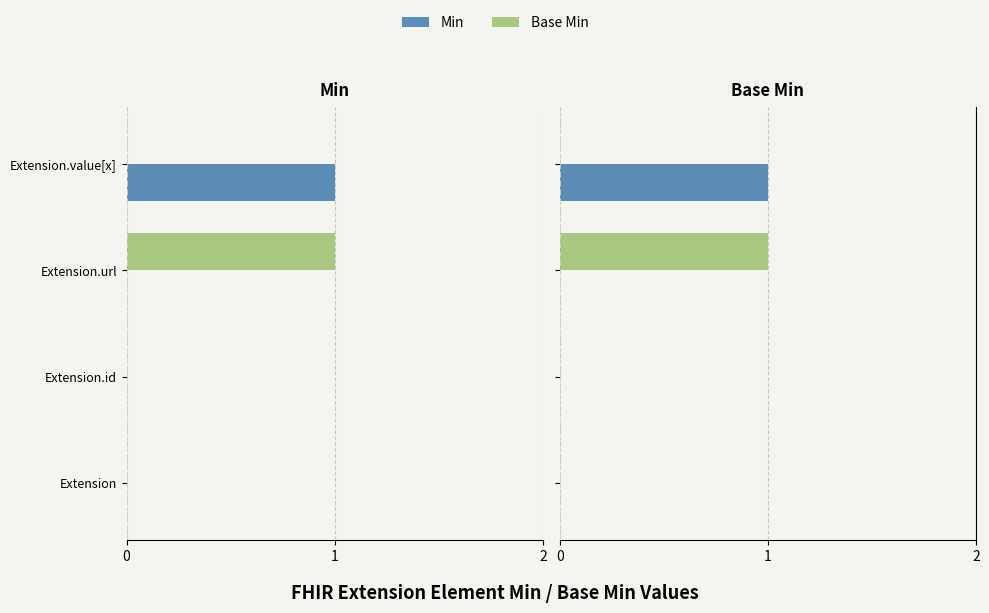

Rank the series by their maximum value, from lowest to highest.

Min, Base Min